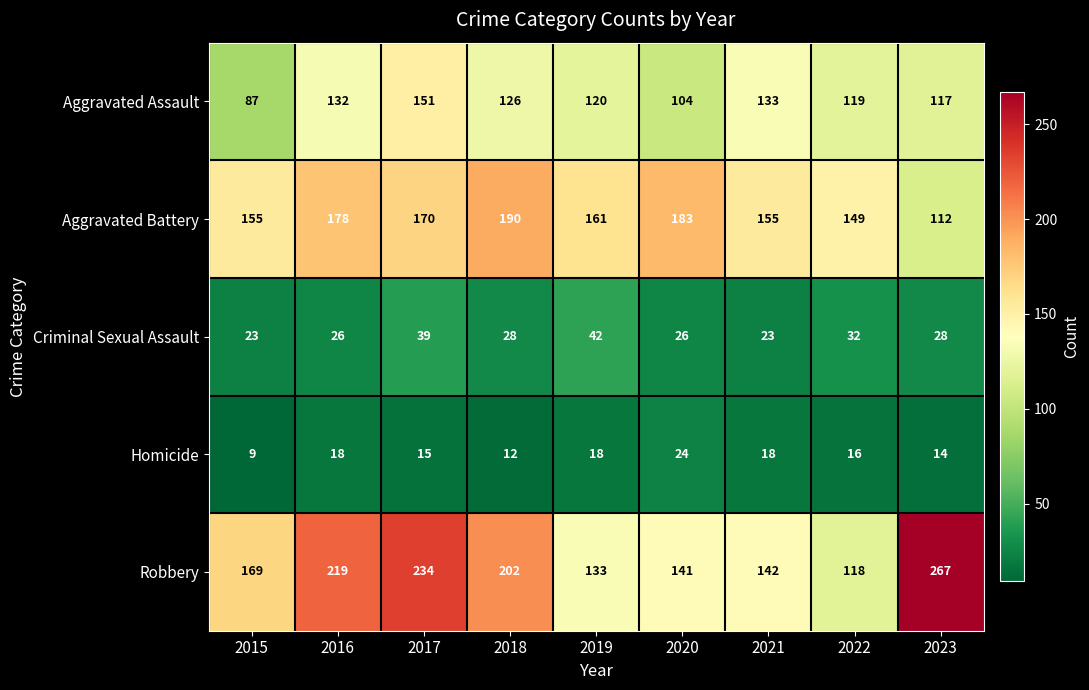

At which label is Homicide closest to 16?

2022